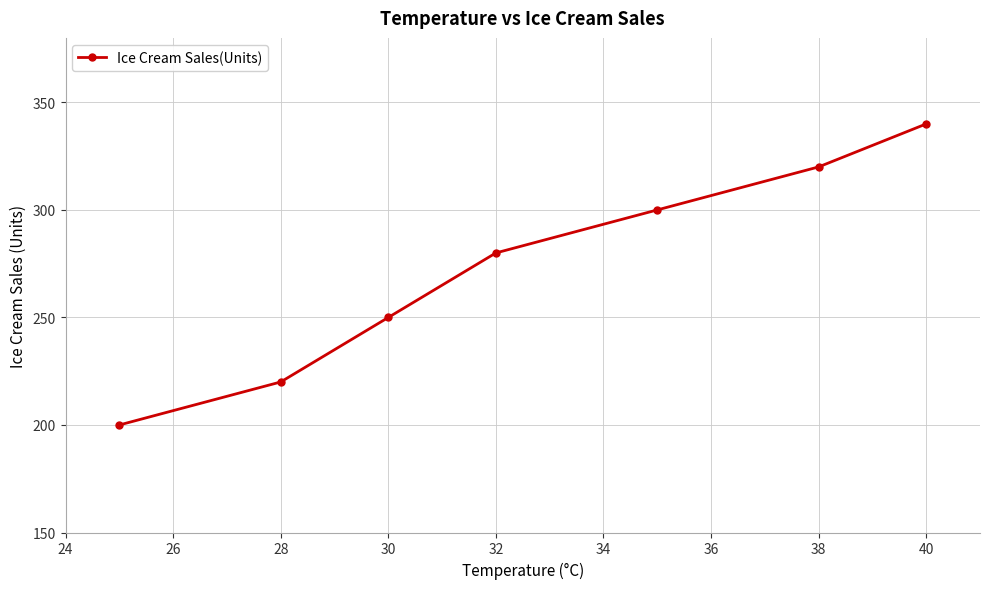

What is the sum of all values?

1910